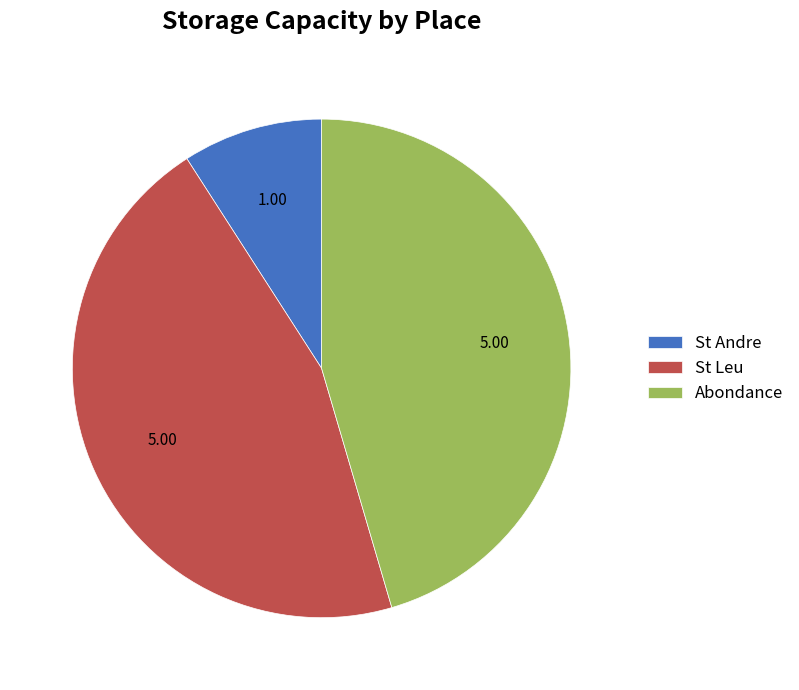

Is there any slice that represents more than half of the pie?

No